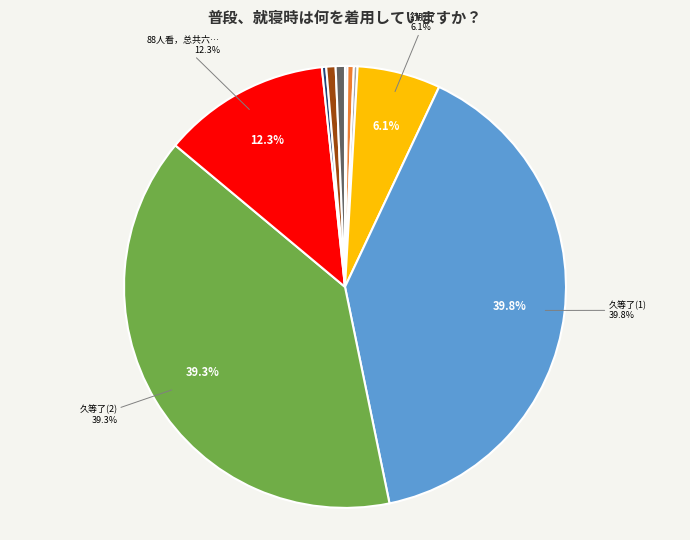

Does any single category account for the majority?

No